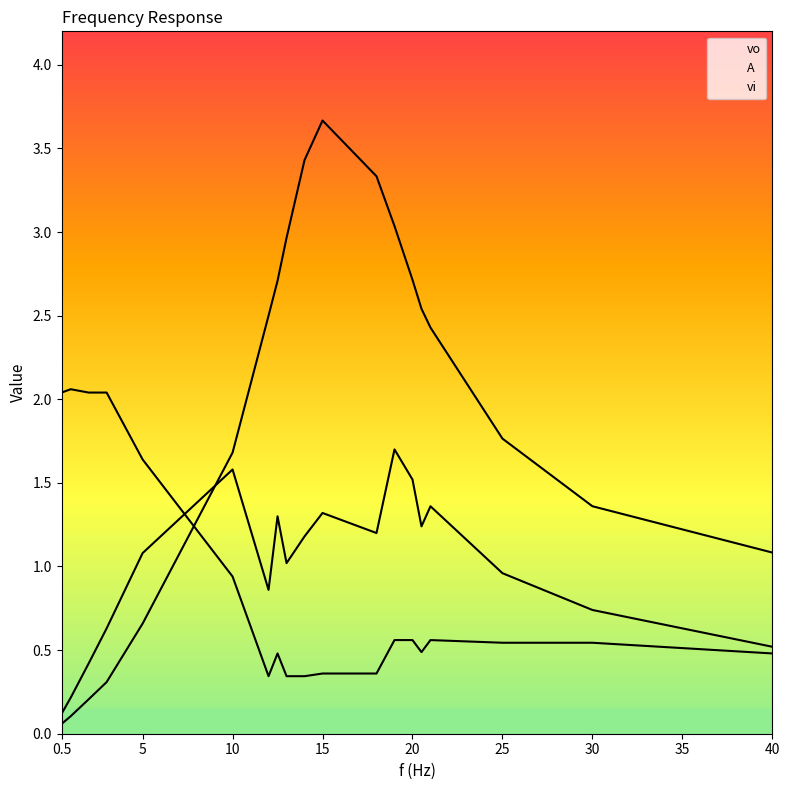

Reading left to right, list all the values displayed in this chart.

vo: 0.1	0.2	0.4	0.6	1.1	1.6	0.9	1.3	1.0	1.2	1.3	1.2	1.7	1.5	1.2	1.4	1.0	0.7	0.5
A: 0.1	0.1	0.2	0.3	0.7	1.7	2.5	2.7	3.0	3.4	3.7	3.3	3.0	2.7	2.5	2.4	1.8	1.4	1.1
vi: 2.0	2.1	2.0	2.0	1.6	0.9	0.3	0.5	0.3	0.3	0.4	0.4	0.6	0.6	0.5	0.6	0.5	0.5	0.5